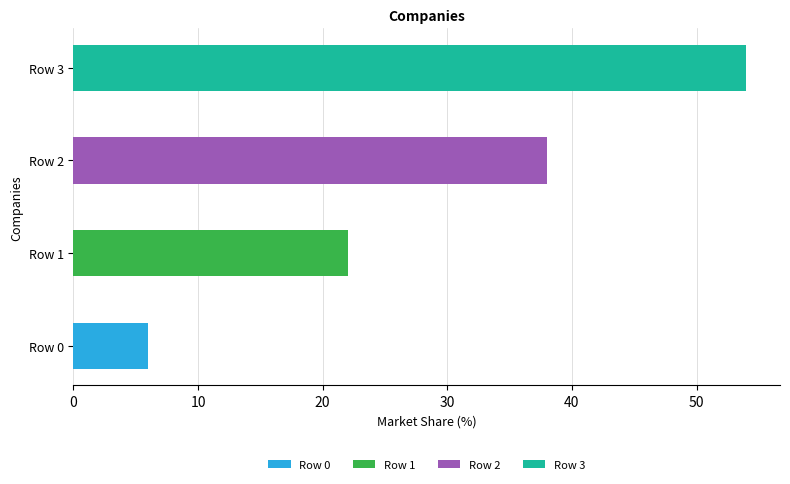

Which label corresponds to the largest value in the chart?

3